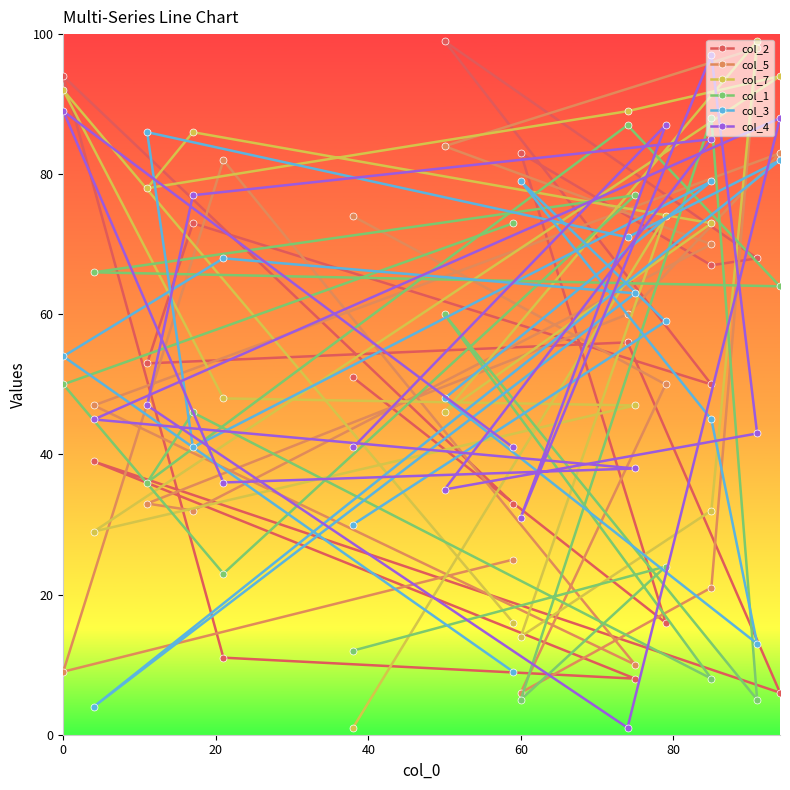

How many interior local valleys does the col_4 series have?

4